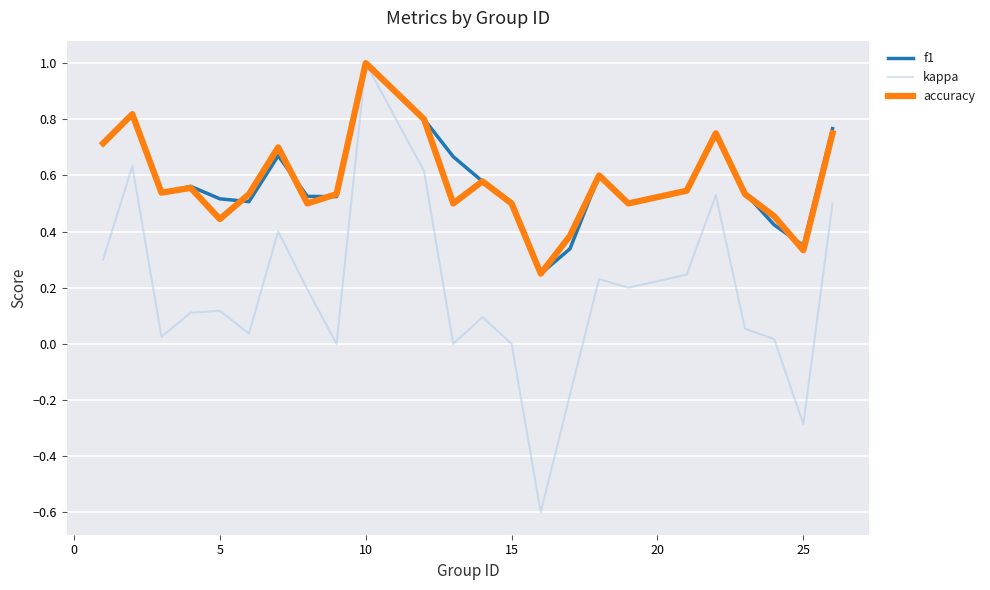

What is the maximum value shown in the chart?

1.0